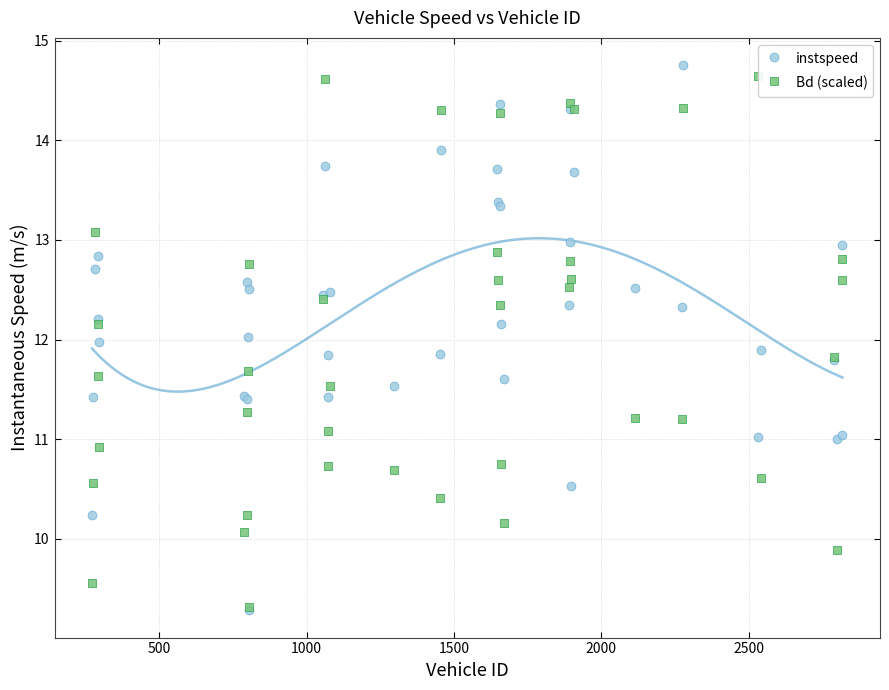

What are all the series names shown in the legend?

instspeed, Bd (scaled)